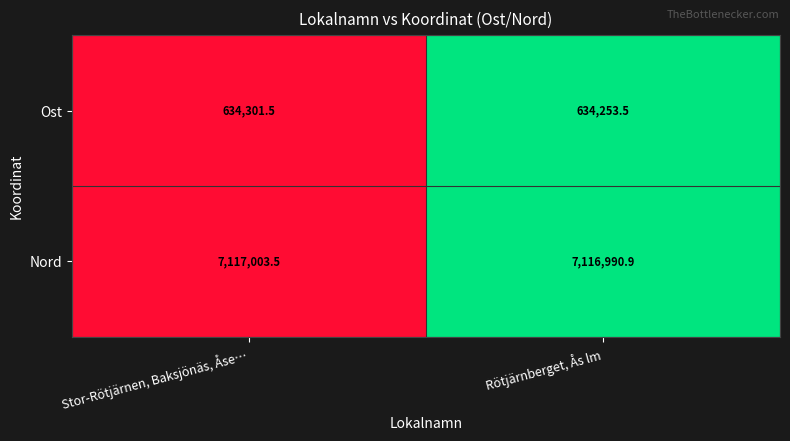

Which category has the highest value in the Ost series?

Stor-Rötjärnen, Baksjönäs, Åse…